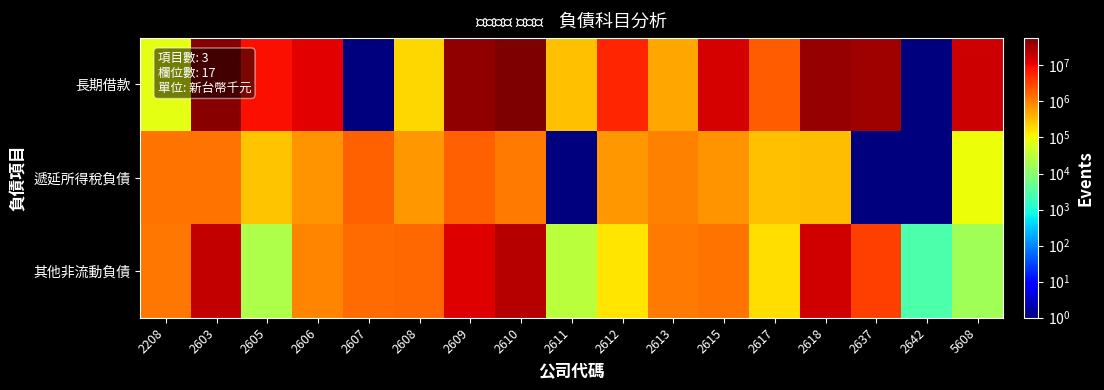

Reading right to left, extract all data points from this chart.

長期借款: 5608=16808741	2642=1	2637=34192810	2618=39963728	2617=2024380	2615=14660892	2613=500000	2612=5670458	2611=296500	2610=58281727	2609=43891349	2608=200000	2607=1	2606=12503421	2605=8568267	2603=48913095	2208=71429
遞延所得稅負債: 5608=88510	2642=1	2637=1	2618=325698	2617=293046	2615=675093	2613=955522	2612=626973	2611=1	2610=1106728	2609=1881275	2608=626933	2607=1871326	2606=699475	2605=284544	2603=1282924	2208=1327134
其他非流動負債: 5608=17405	2642=2809	2637=3374145	2618=15632215	2617=165425	2615=1285168	2613=1160082	2612=146145	2611=29375	2610=25093359	2609=12628138	2608=1647788	2607=1468938	2606=934818	2605=23172	2603=19879290	2208=1247992